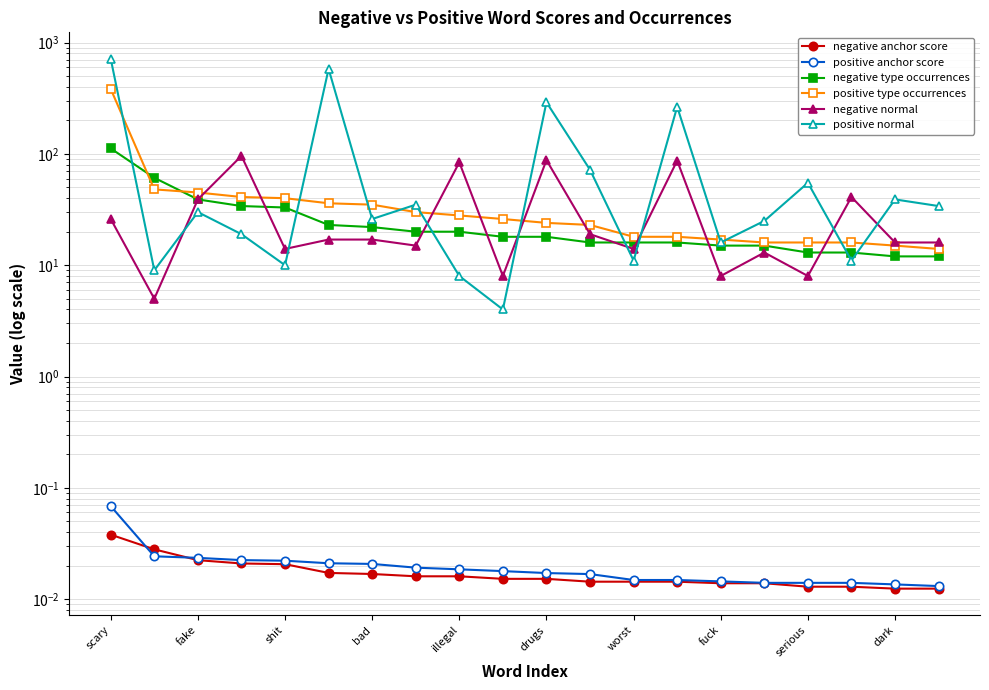

At how many categories does at least one series exceed 631?

1